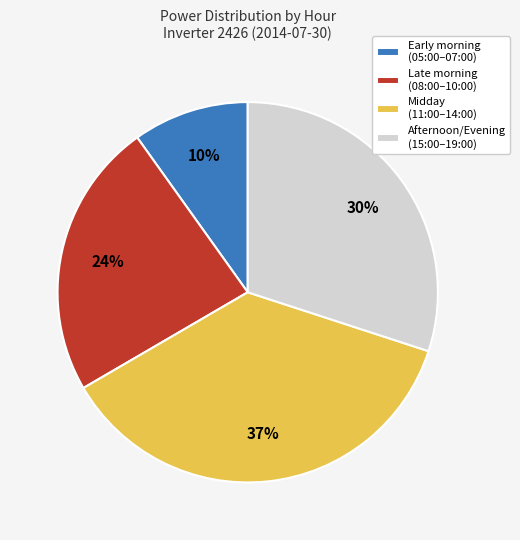

What percentage is the Afternoon/Evening (15:00–19:00) slice, to the nearest percent?

30%